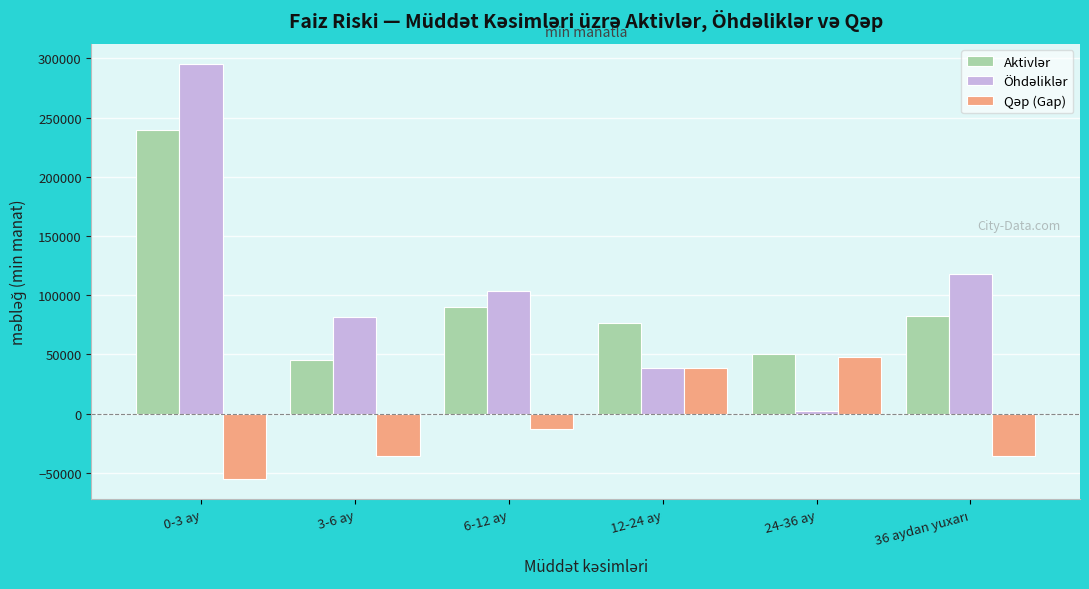

What is the greatest value displayed?

294978.1